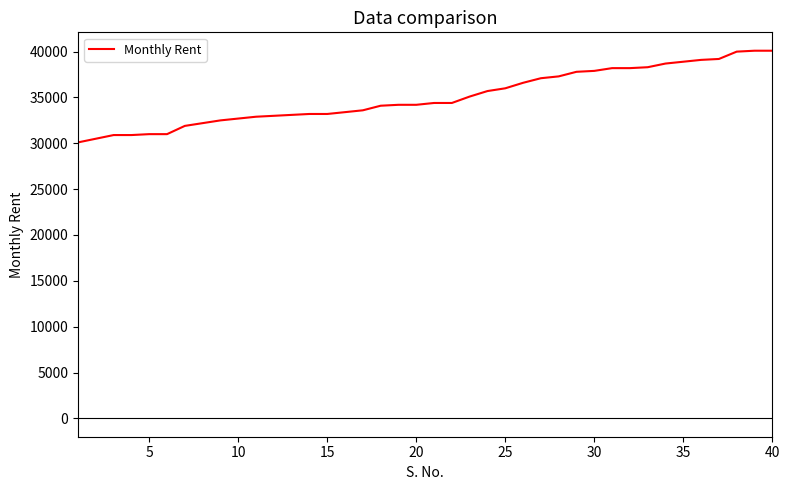

What is the smallest value displayed?

30100